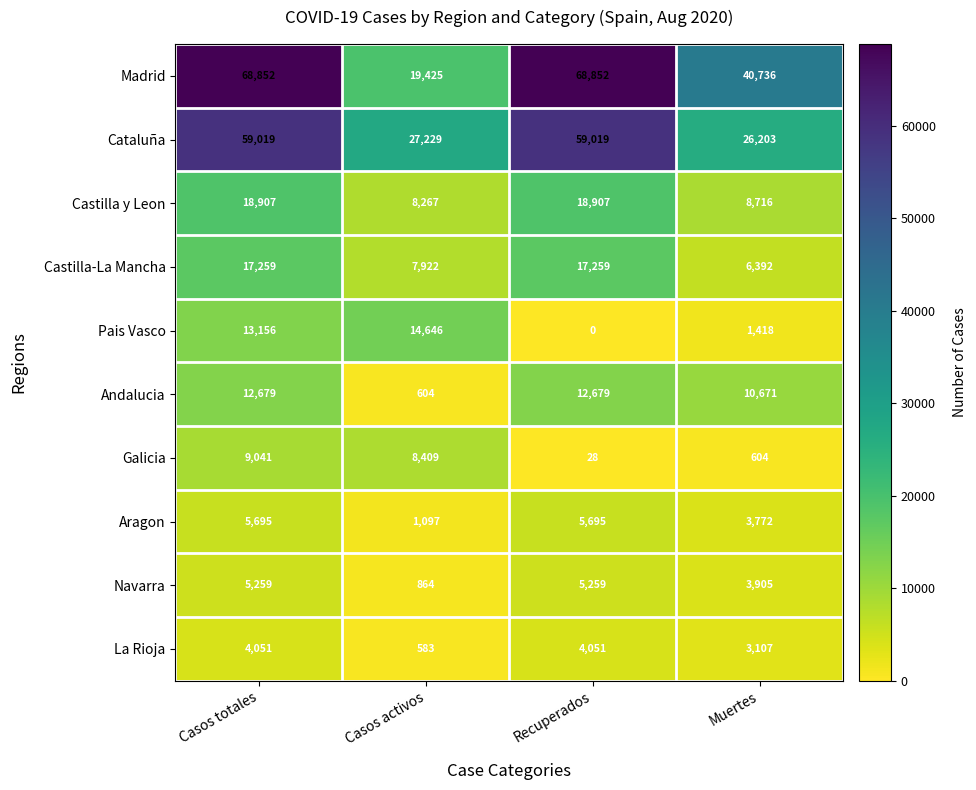

At which category is the sum across all series the highest?

Casos totales